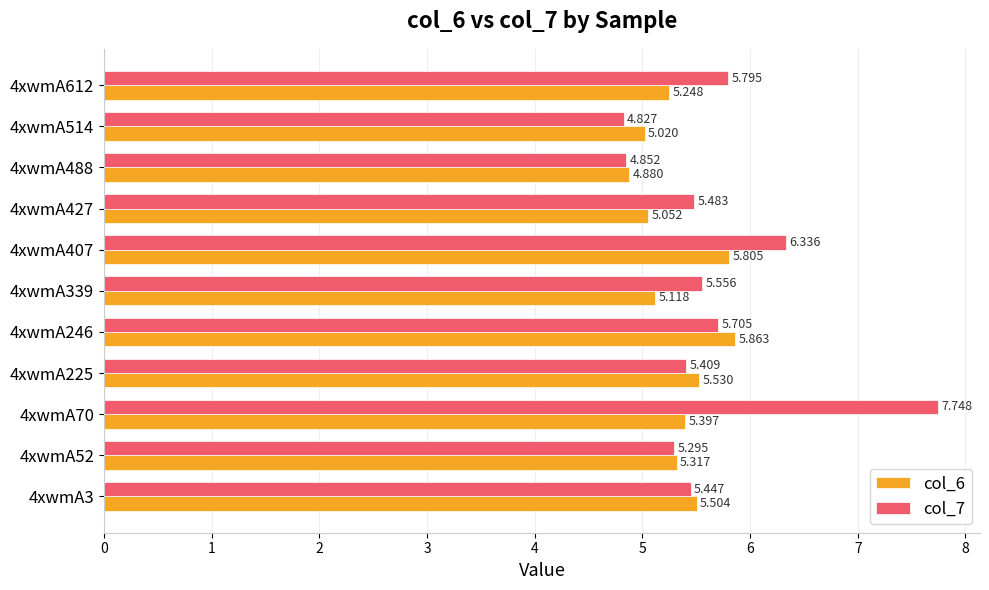

Which label corresponds to the smallest value in the chart?

4xwmA514